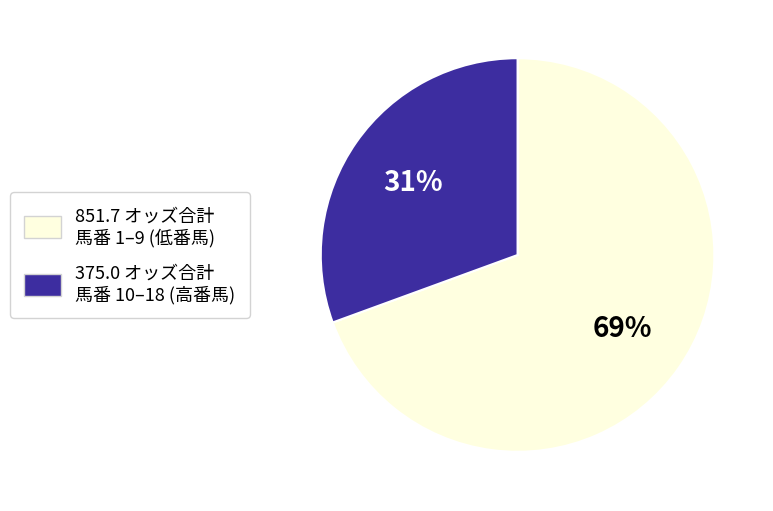

Does any single category account for the majority?

Yes